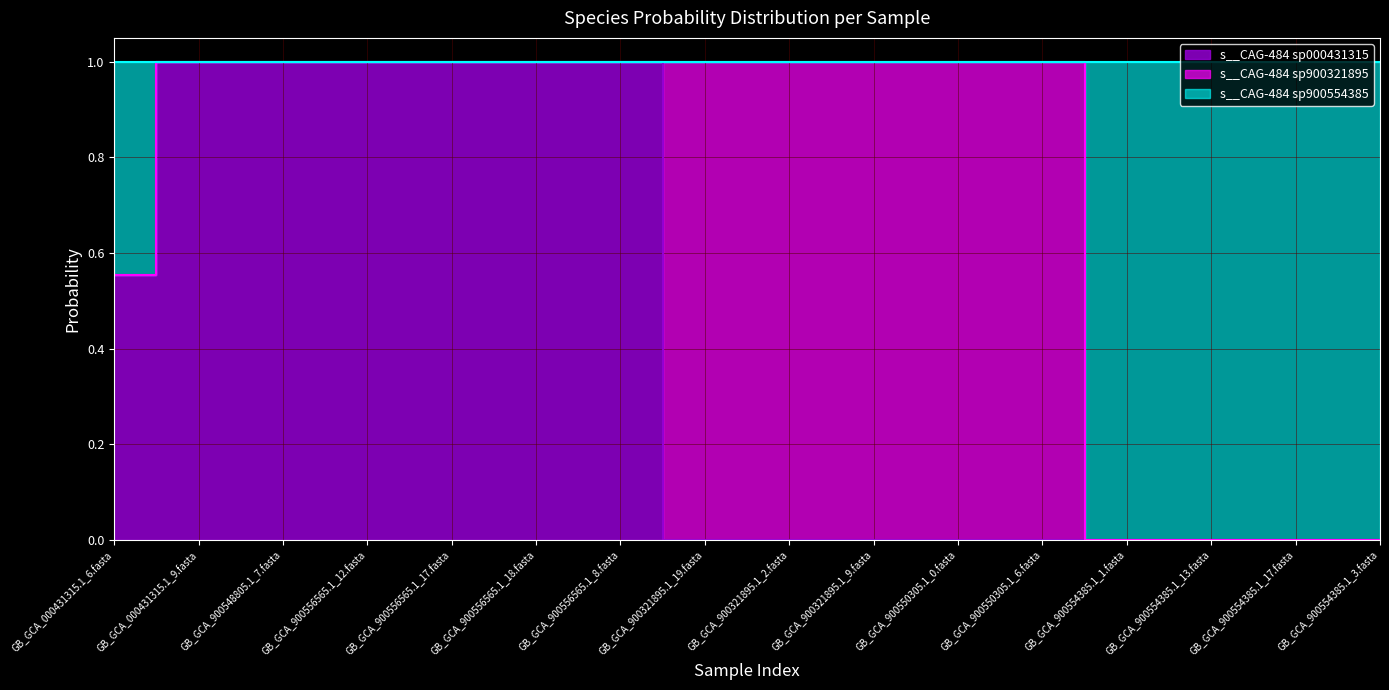

Is the value of s__CAG-484 sp900554385 at GB_GCA_000431315.1_9.fasta greater than the value of s__CAG-484 sp000431315 at GB_GCA_900321895.1_2.fasta?

Yes